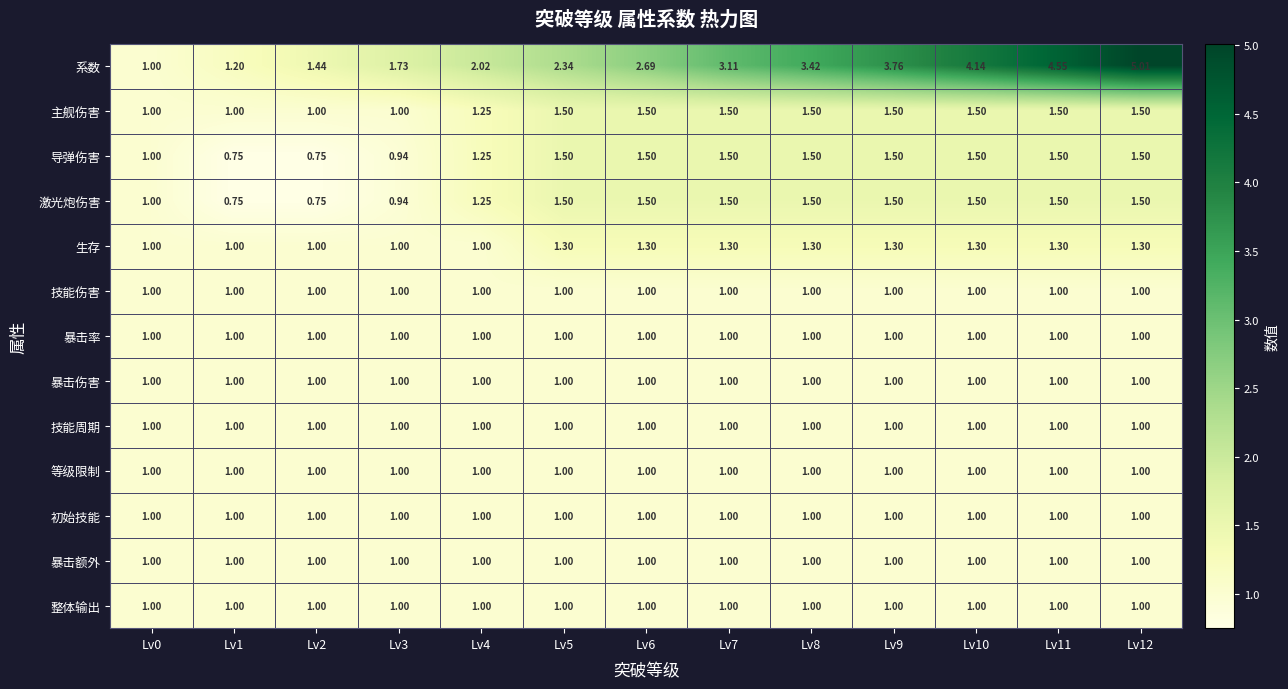

Which series has the largest total across all categories?

系数